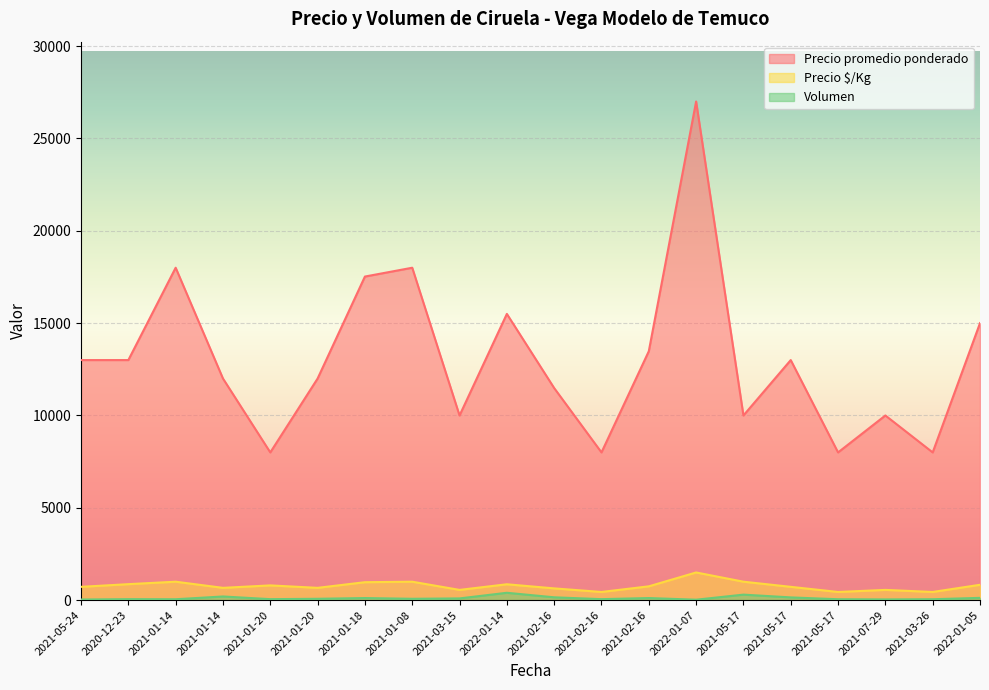

How many values in the Volumen series are below 75?

9